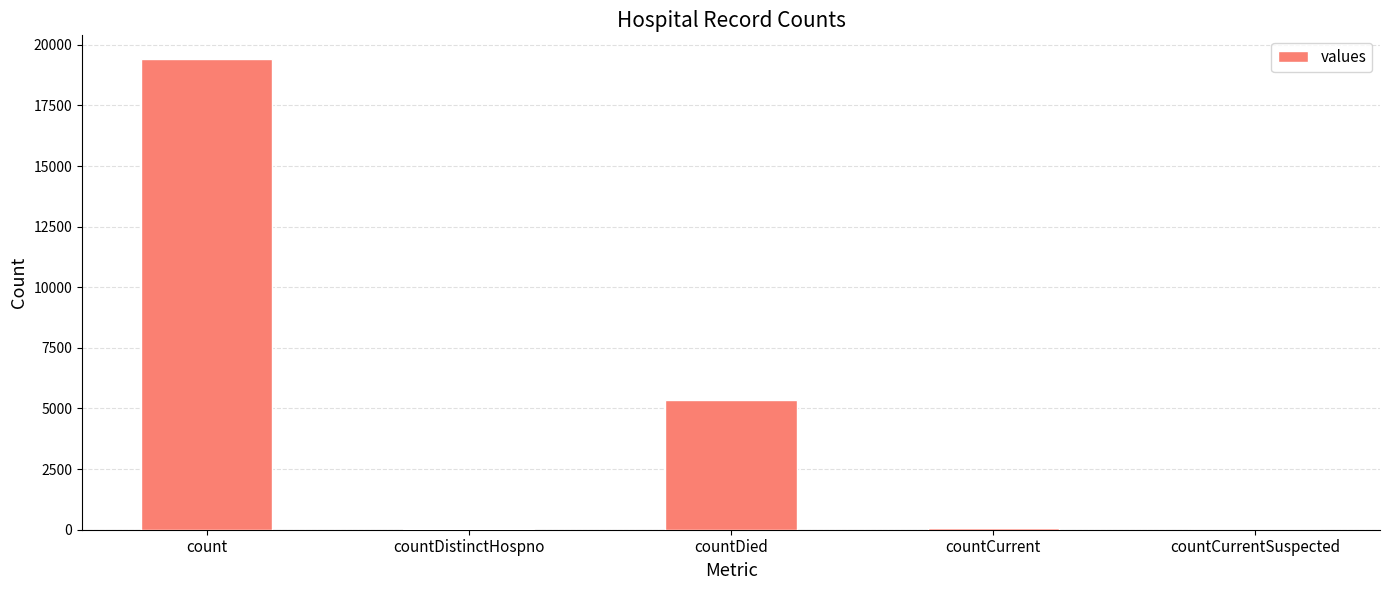

At which label does the data first exceed 60?

count